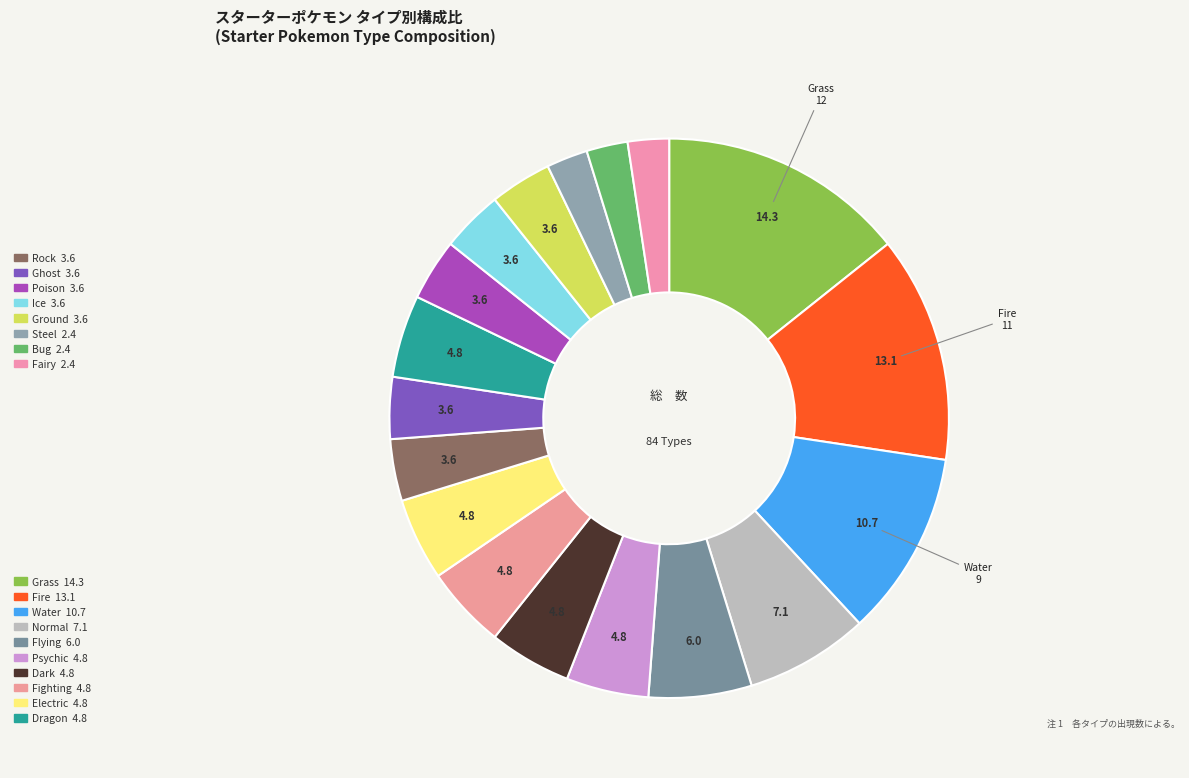

Count the number of slices in the pie.

18